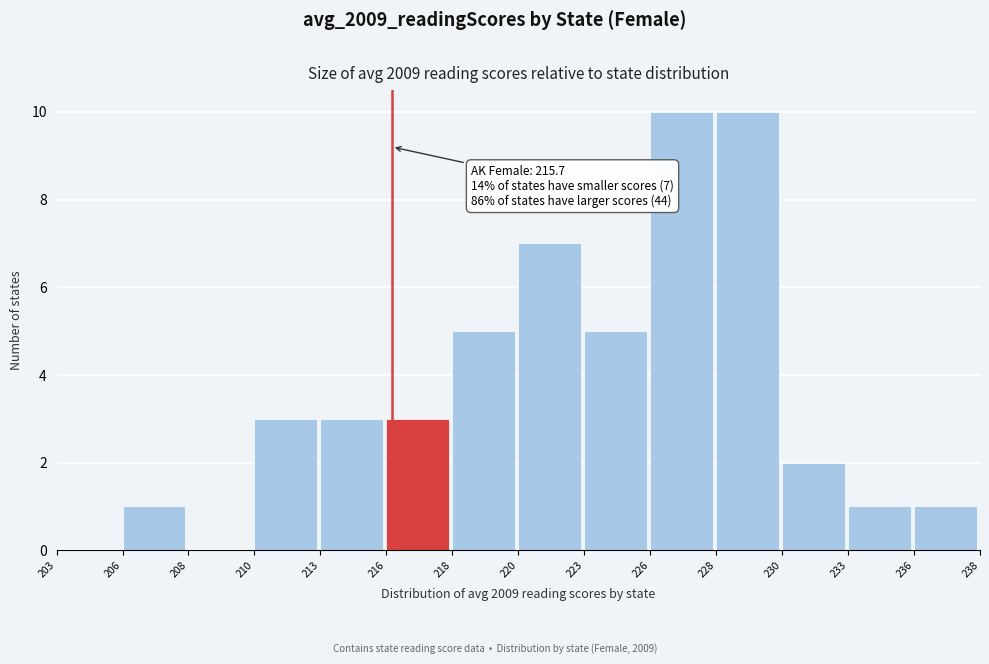

Reading left to right, extract all data points from this chart.

203=0	206=1	208=0	210=3	213=3	216=3	218=5	220=7	223=5	226=10	228=10	230=2	233=1	236=1